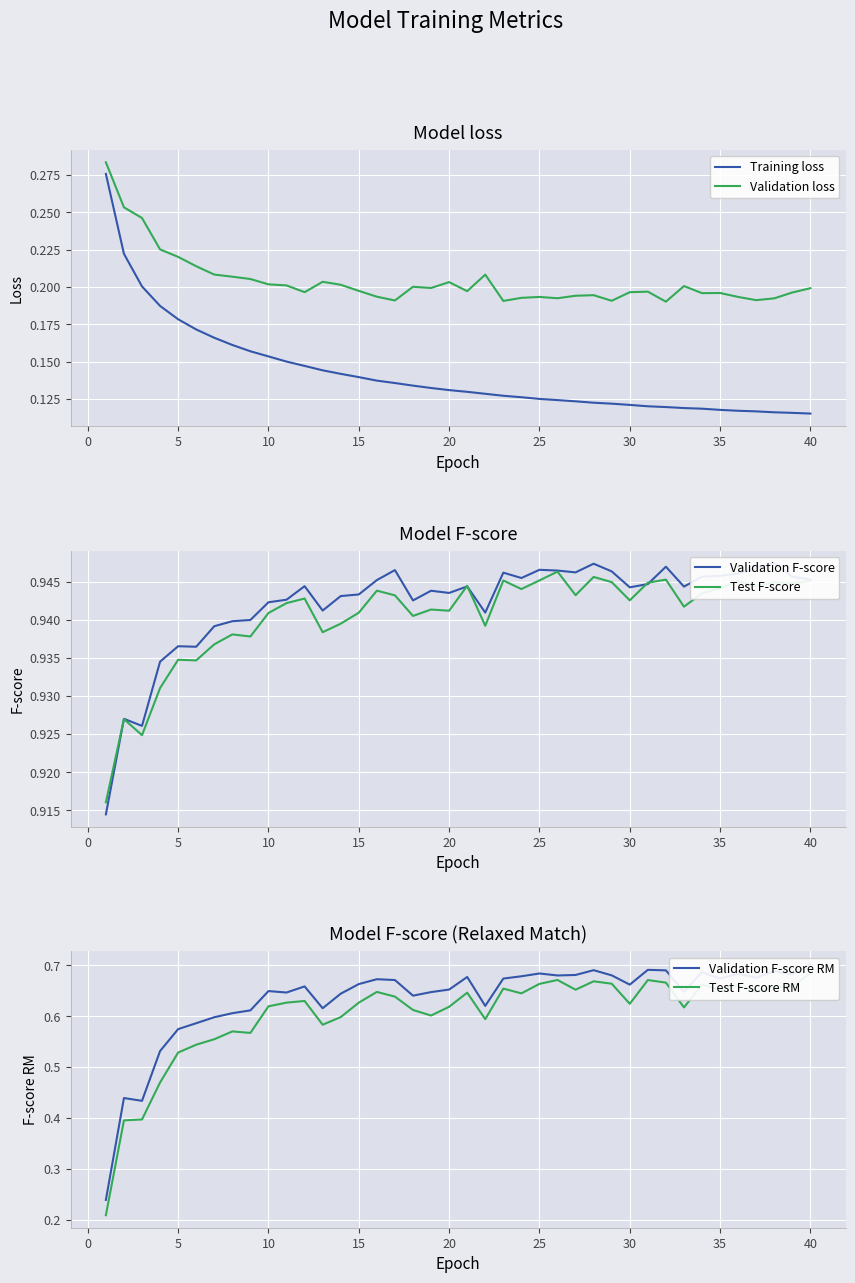

True or false: Validation loss and Training loss cross at least once.

False